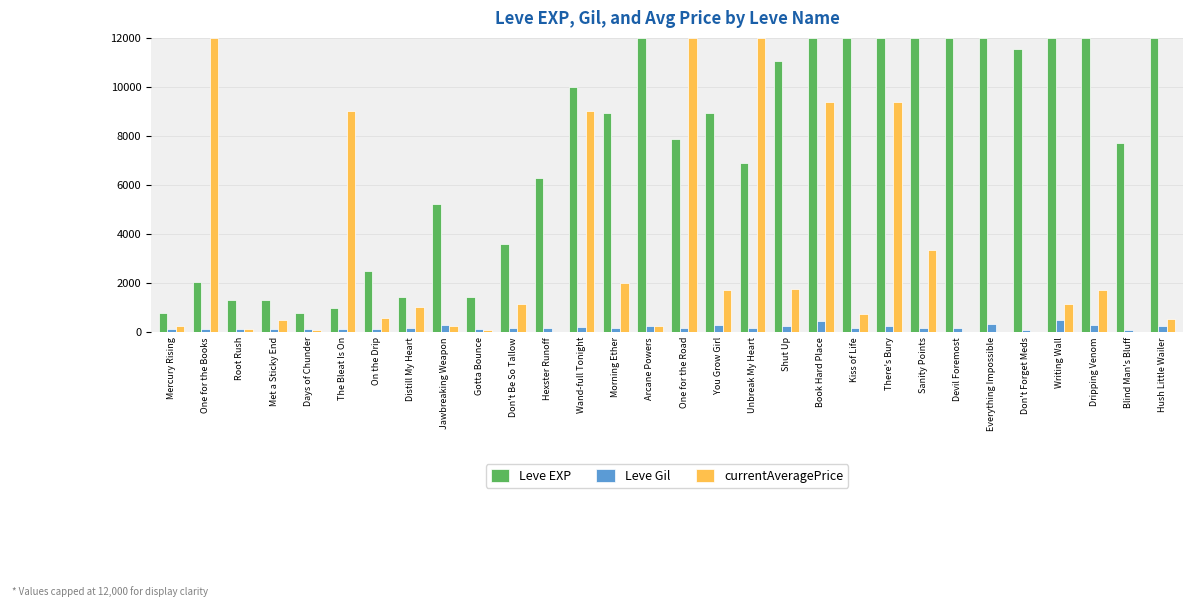

Is it true that Leve EXP equals 1752 at Root Rush?

False